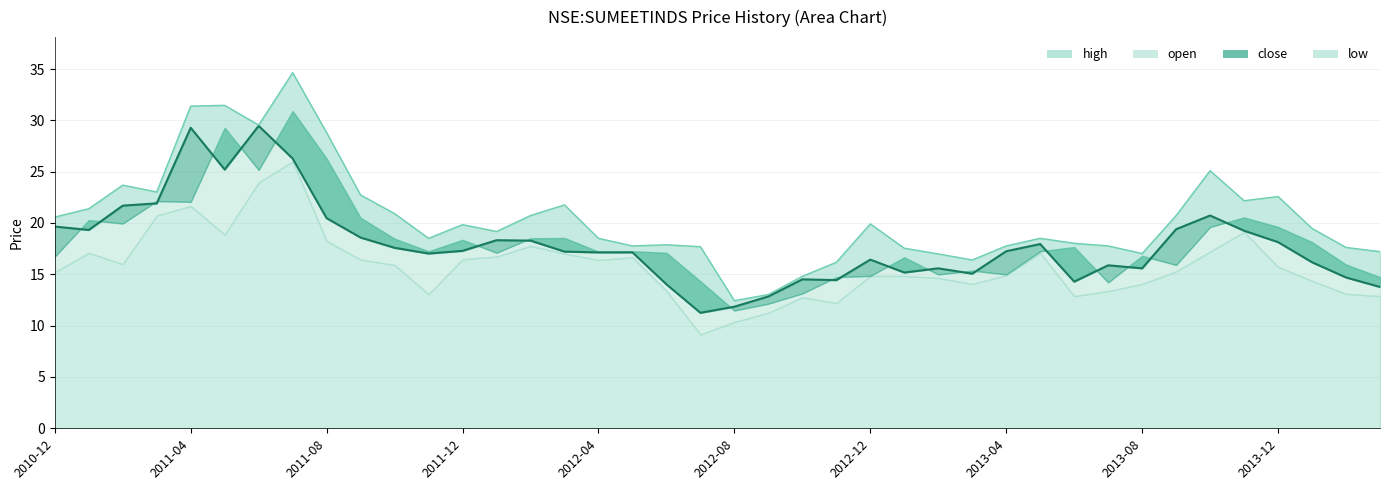

How many interior local peaks does the high series have?

10